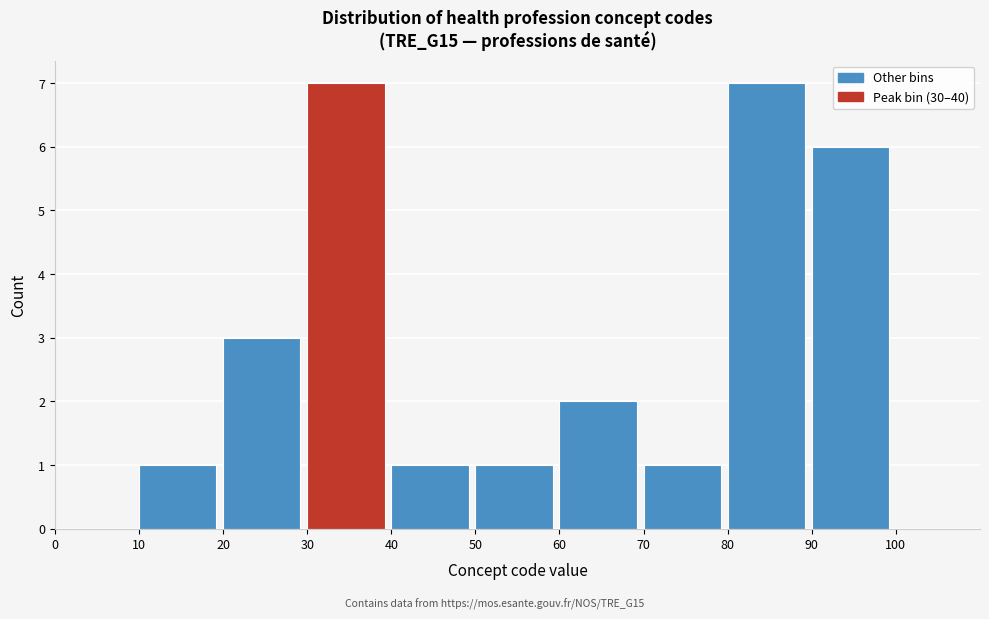

How tall is the bar that spans 40 to 50 on the x-axis? The values are not printed on the chart, so give them approximately, as read against the axis.

1